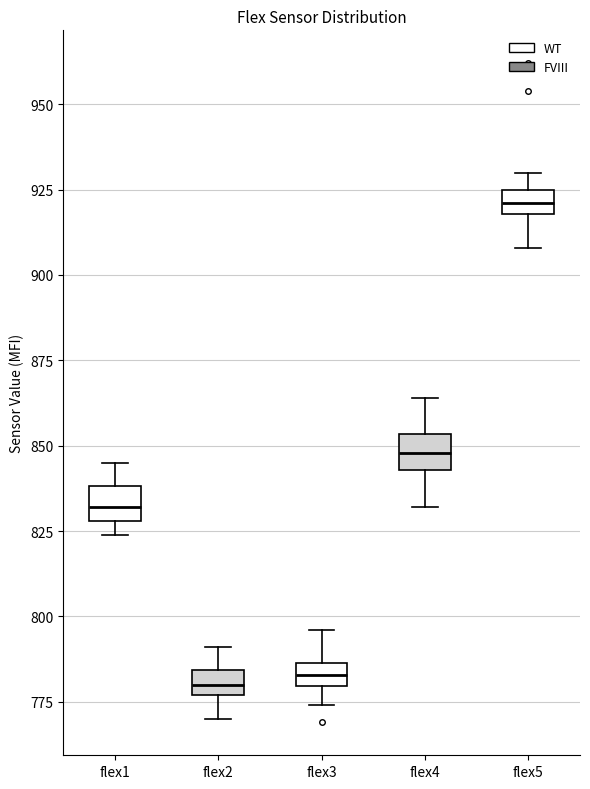

Where does the upper whisker of the box for flex4 end on the y-axis? The values are not printed on the chart, so give them approximately, as read against the axis.

865